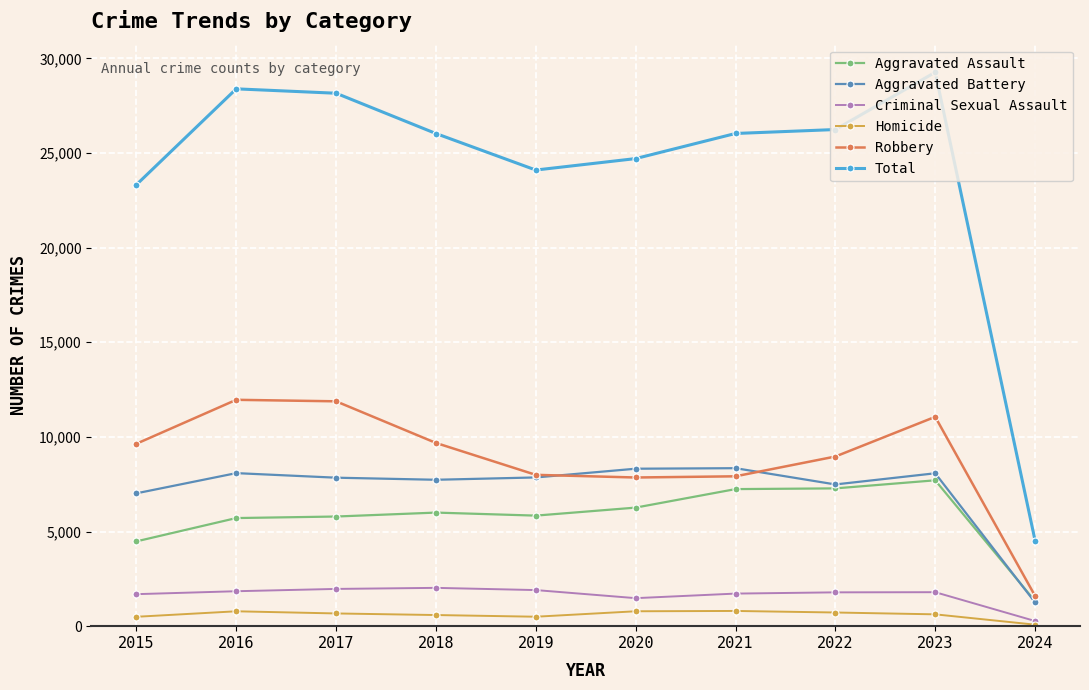

What are all the series names shown in the legend?

Aggravated Assault, Aggravated Battery, Criminal Sexual Assault, Homicide, Robbery, Total